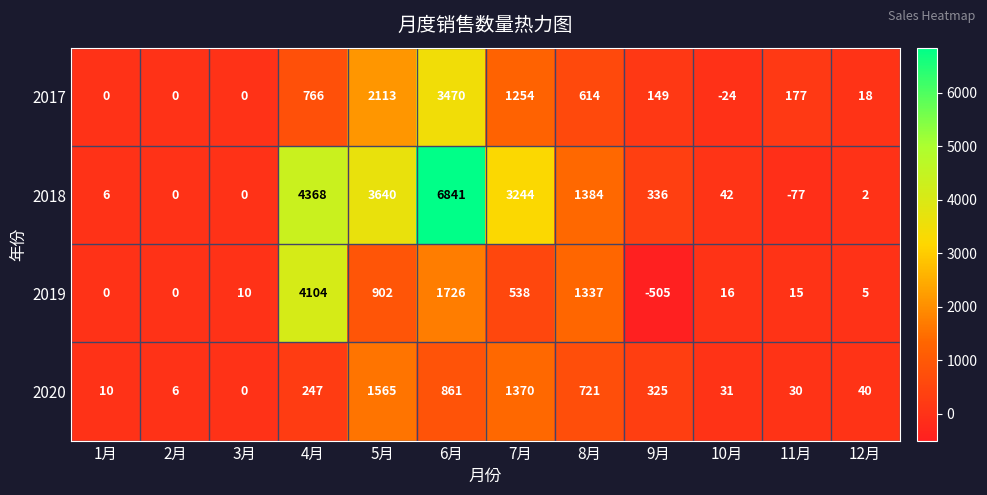

Is the value of 2017 at 6月 greater than the value of 2018 at 10月?

Yes